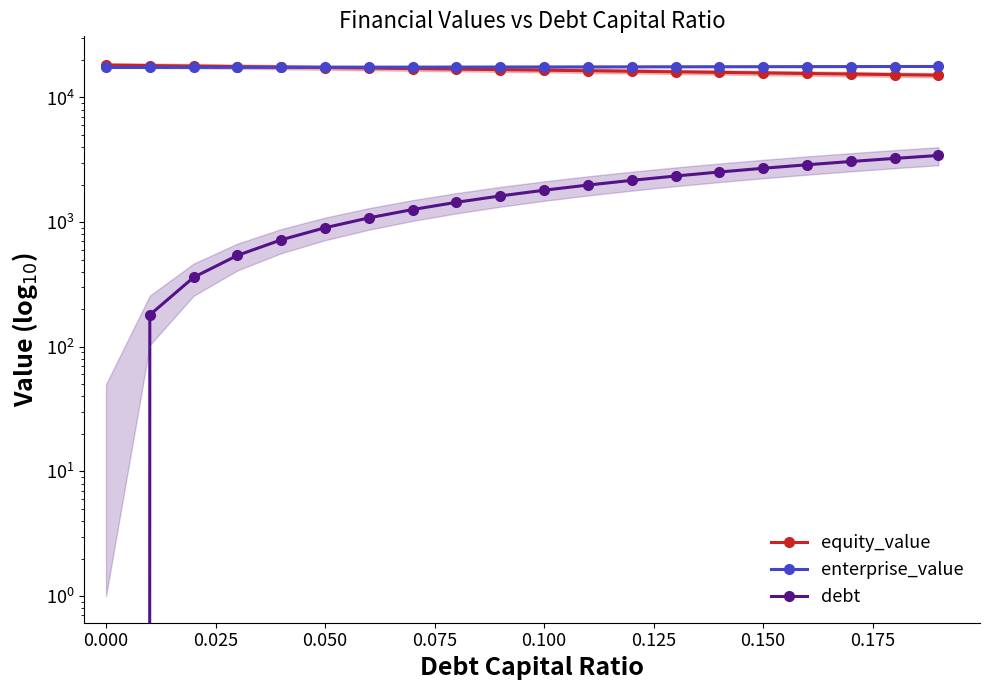

What is the greatest value displayed?

18190.6